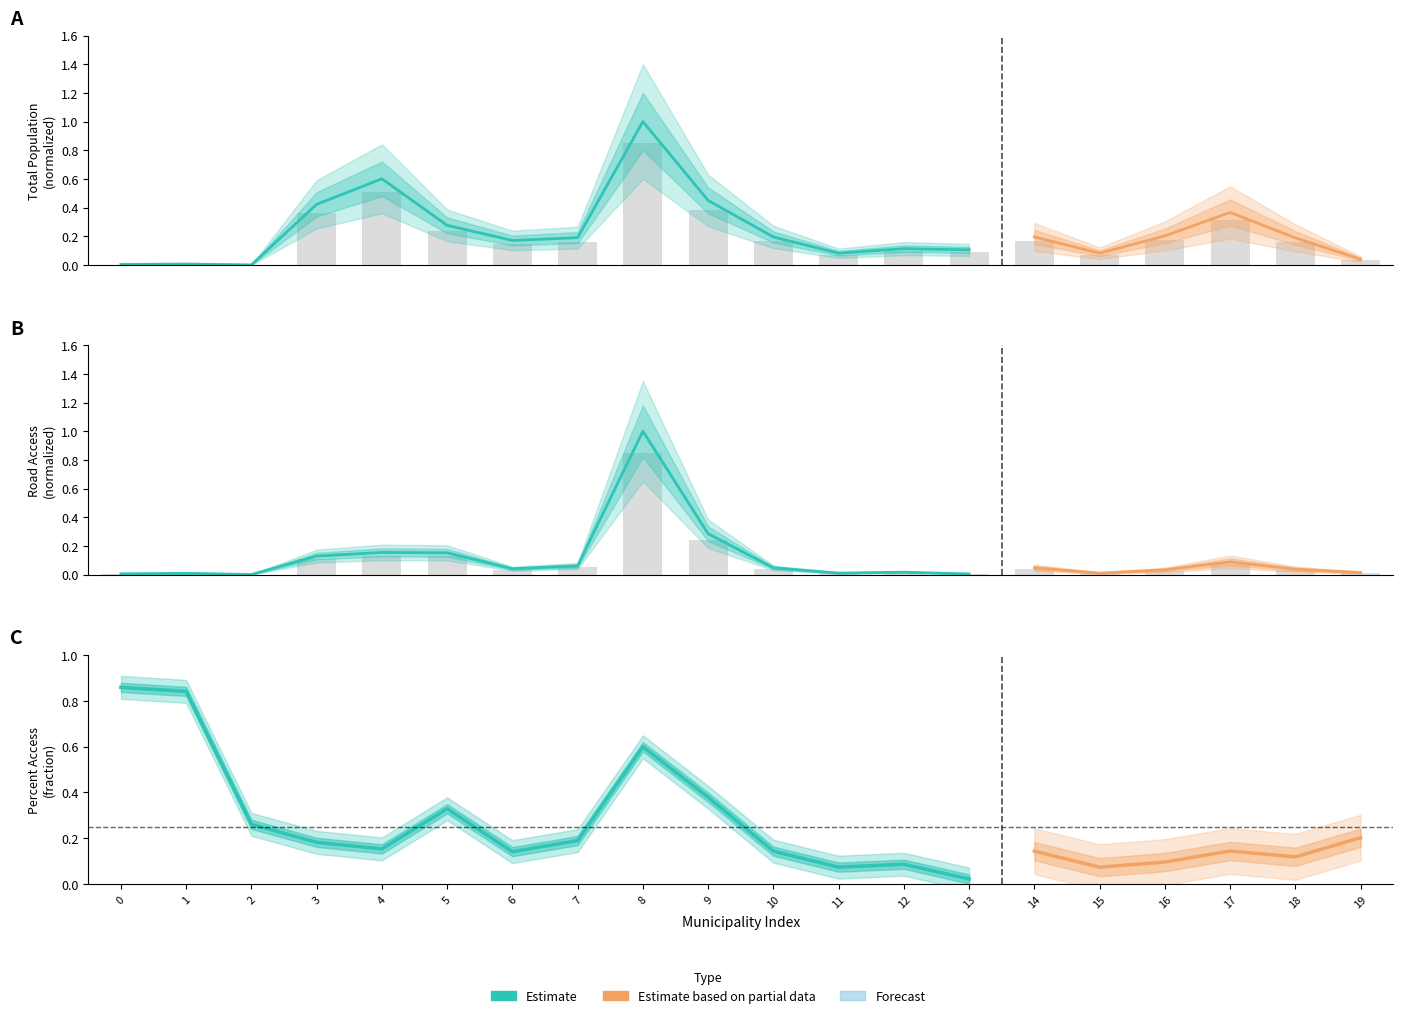

List the labels in order of road_access_norm value, largest first.

8, 9, 4, 5, 3, 17, 7, 10, 14, 6, 18, 16, 12, 19, 11, 15, 1, 0, 13, 2